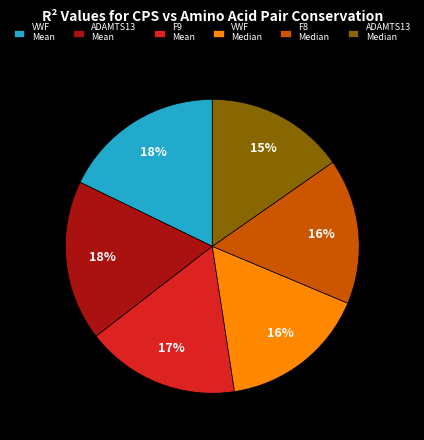

Combined, do ADAMTS13 Mean and VWF Median account for over 50%?

No